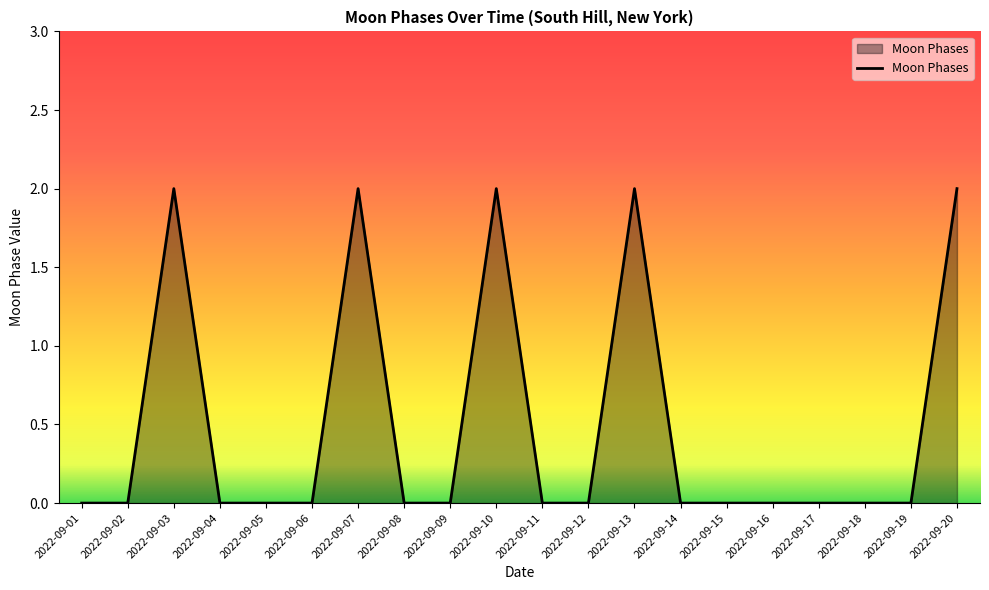

Which has a higher value, 2022-09-10 or 2022-09-08?

2022-09-10